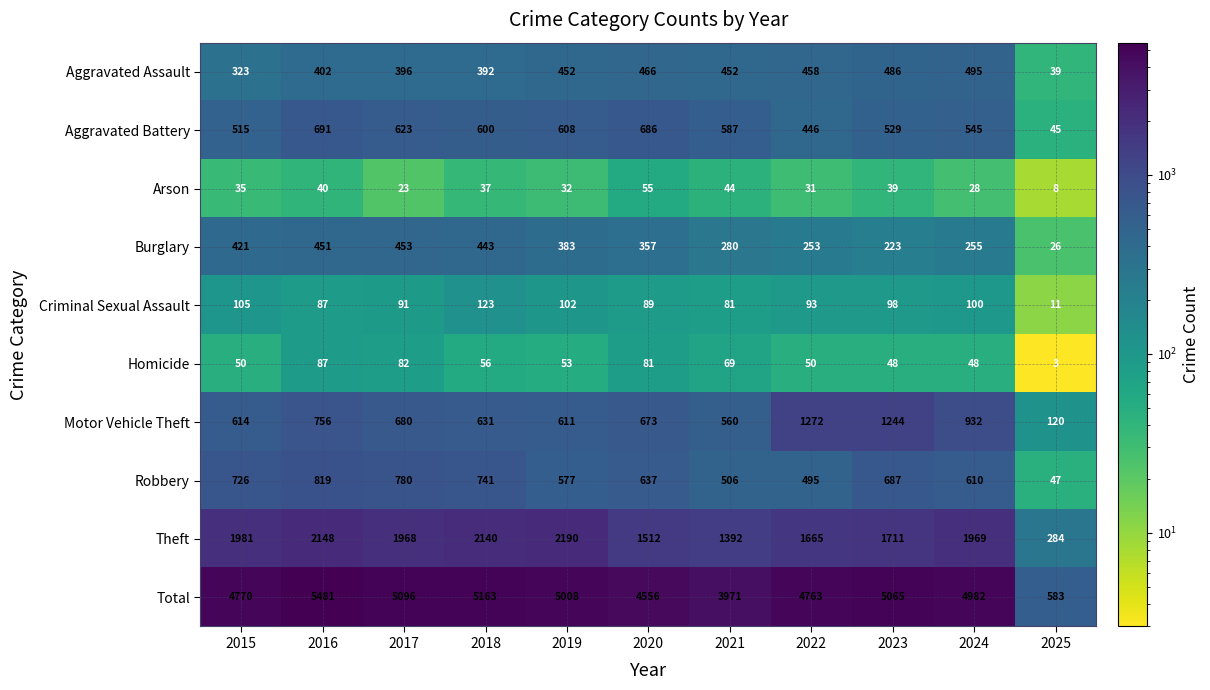

What is the difference between the highest and lowest values at 2018?

5126